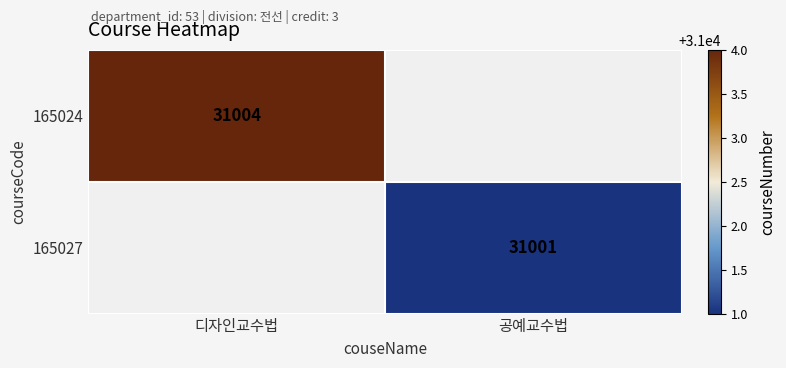

The value of 165024 at 디자인교수법 is 31004. True or false?

True